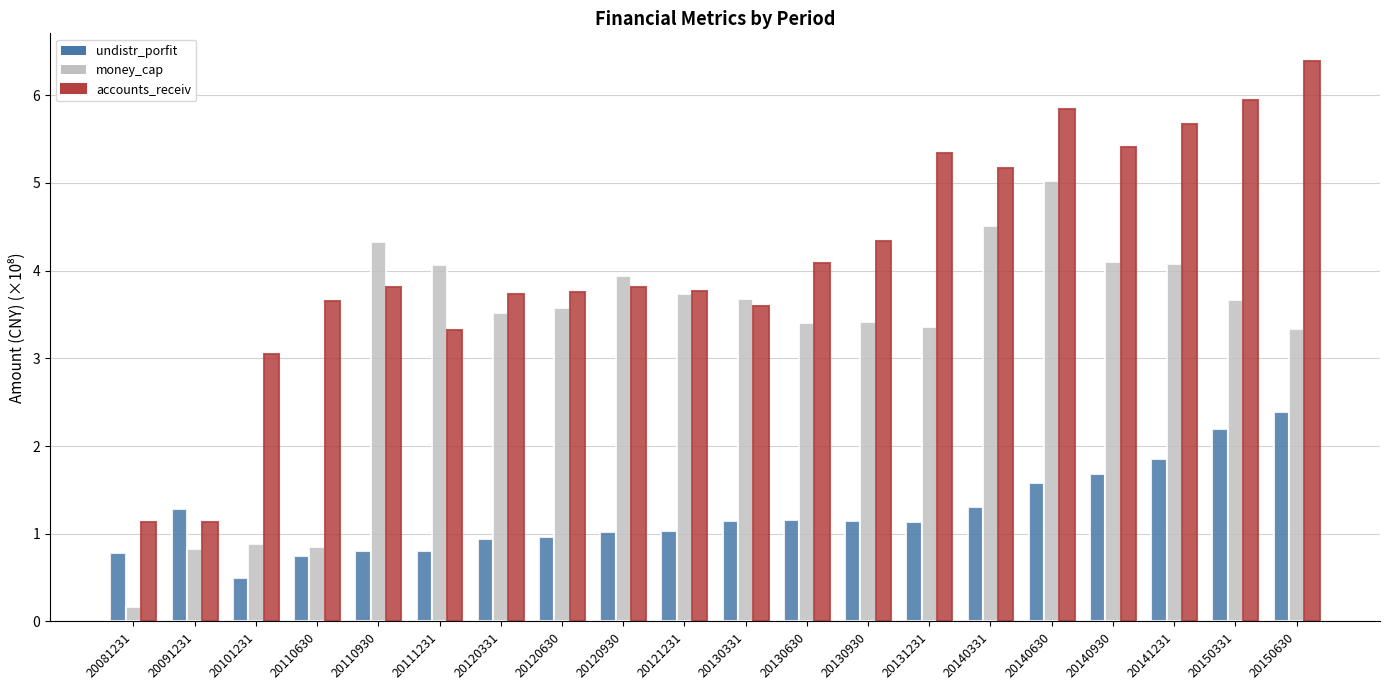

Are the bars horizontal?

No